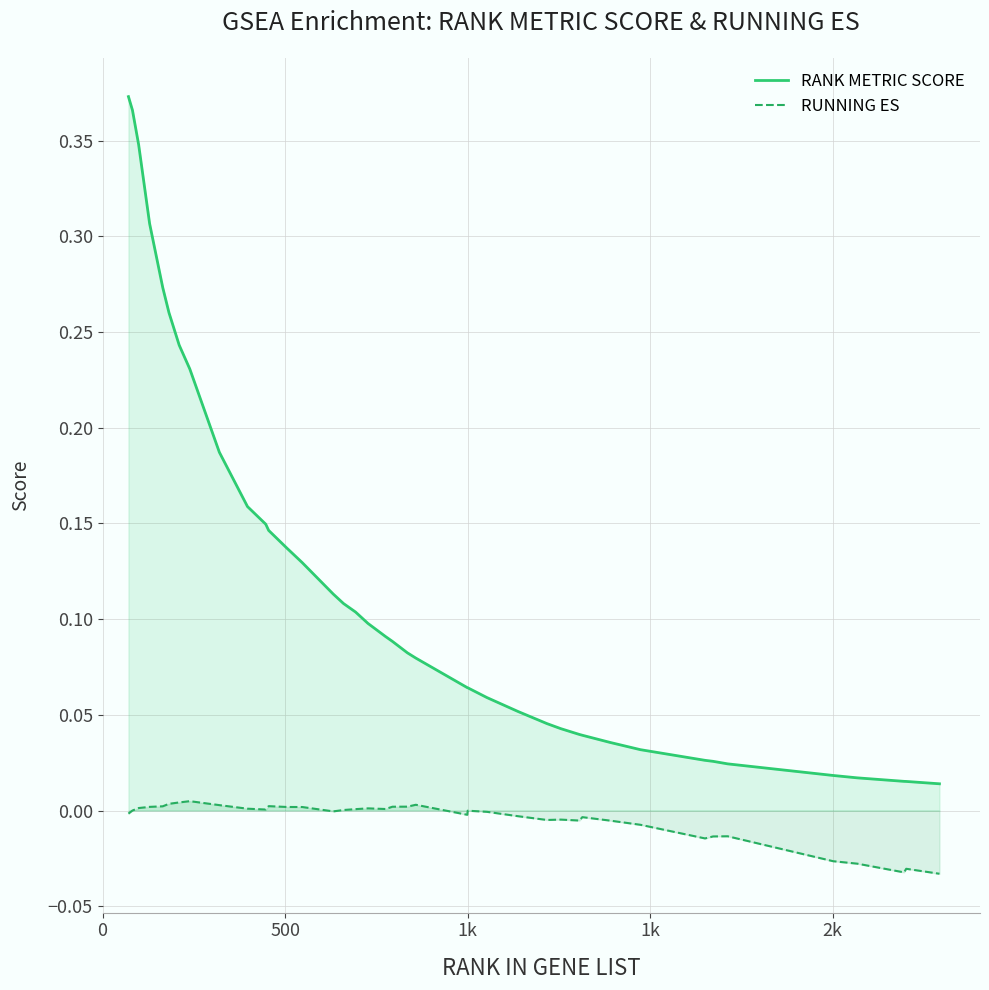

Count the number of categories in the chart.

40